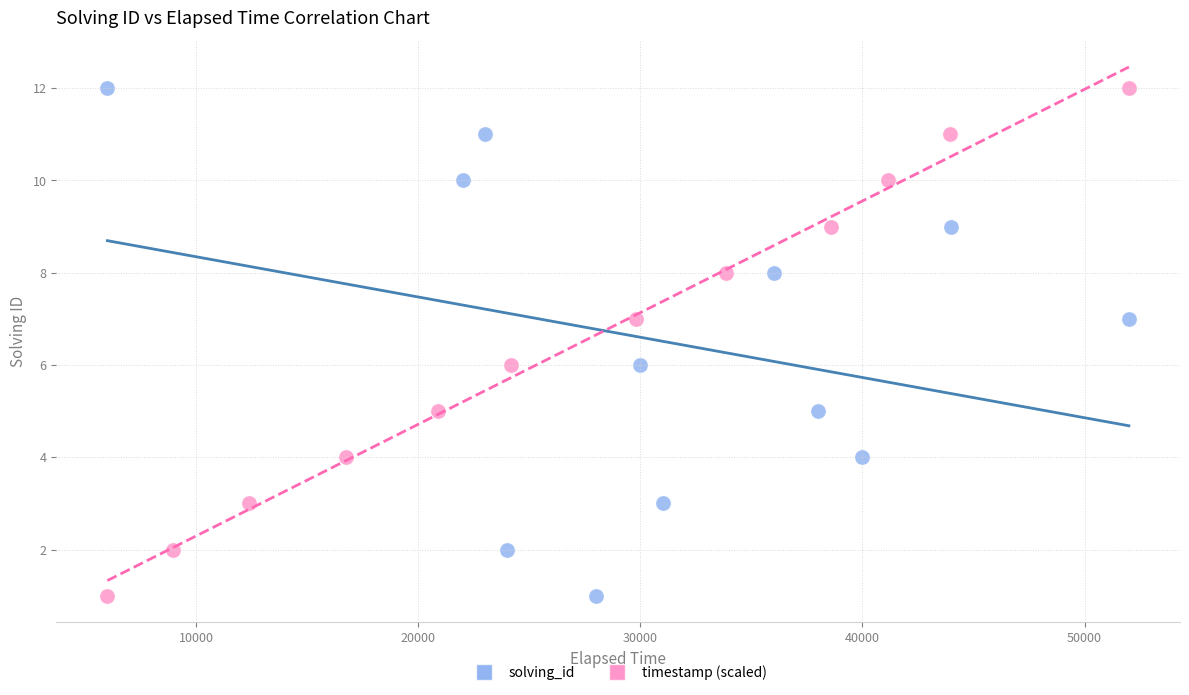

What are all the series names shown in the legend?

solving_id, timestamp (scaled)